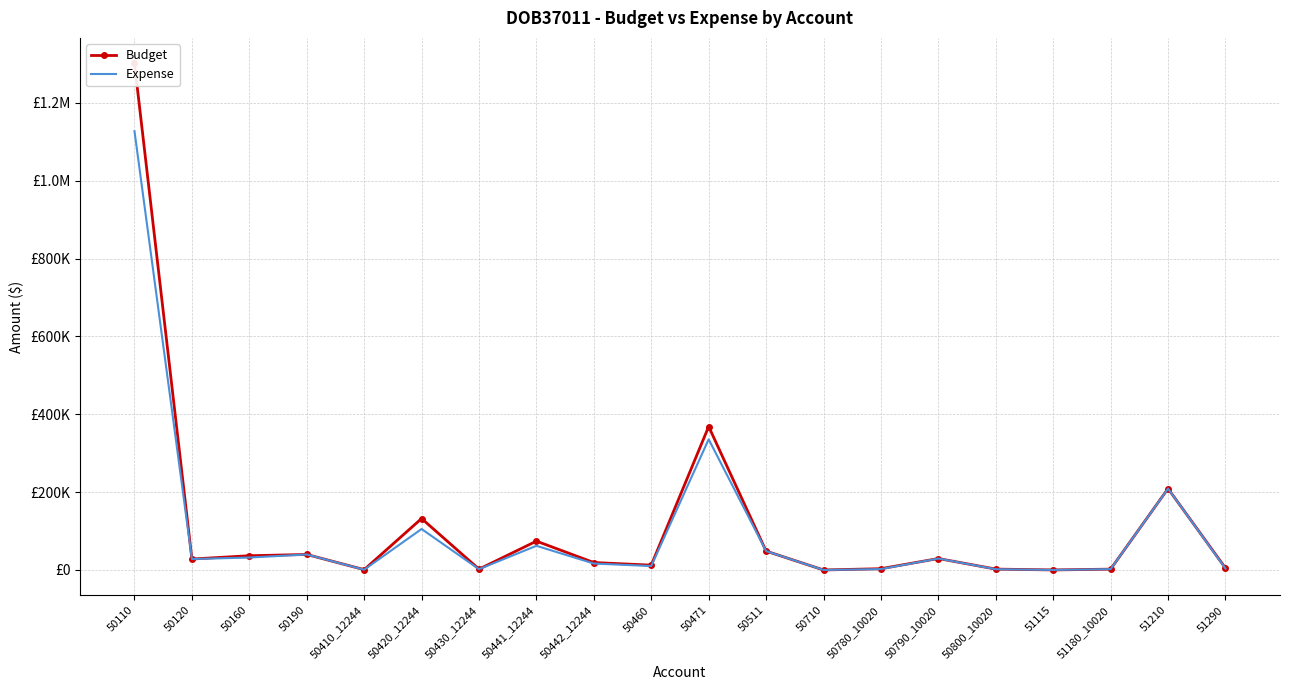

What is the difference between the maximum and minimum values in the Expense series?

1127284.8